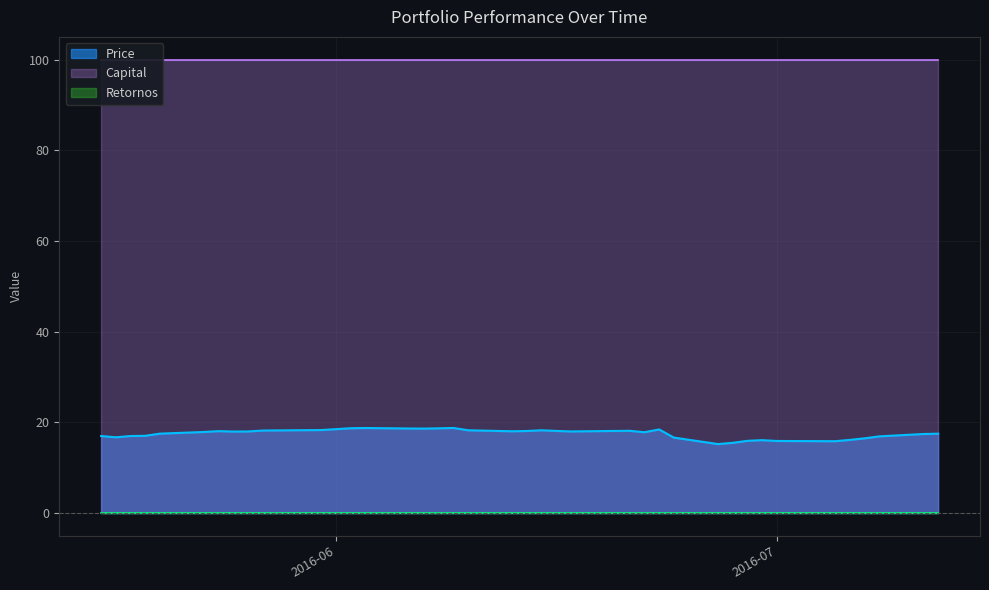

Reading left to right, what are all the values shown in this chart?

Price: 2016-05-16=17.0	2016-05-17=16.7	2016-05-18=17.0	2016-05-19=17.1	2016-05-20=17.5	2016-05-23=17.9	2016-05-24=18.1	2016-05-25=18.0	2016-05-26=18.0	2016-05-27=18.2	2016-05-31=18.3	2016-06-01=18.5	2016-06-02=18.7	2016-06-03=18.8	2016-06-06=18.7	2016-06-07=18.6	2016-06-08=18.7	2016-06-09=18.8	2016-06-10=18.3	2016-06-13=18.1	2016-06-14=18.1	2016-06-15=18.3	2016-06-16=18.1	2016-06-17=18.0	2016-06-20=18.1	2016-06-21=18.2	2016-06-22=17.8	2016-06-23=18.5	2016-06-24=16.7	2016-06-27=15.2	2016-06-28=15.5	2016-06-29=15.9	2016-06-30=16.1	2016-07-01=15.9	2016-07-05=15.9	2016-07-06=16.2	2016-07-07=16.5	2016-07-08=16.9	2016-07-11=17.4	2016-07-12=17.5
Capital: 2016-05-16=100.0	2016-05-17=100.0	2016-05-18=100.0	2016-05-19=100.0	2016-05-20=100.0	2016-05-23=100.0	2016-05-24=100.0	2016-05-25=100.0	2016-05-26=100.0	2016-05-27=100.0	2016-05-31=100.0	2016-06-01=100.0	2016-06-02=100.0	2016-06-03=100.0	2016-06-06=100.0	2016-06-07=100.0	2016-06-08=100.0	2016-06-09=100.0	2016-06-10=100.0	2016-06-13=100.0	2016-06-14=100.0	2016-06-15=100.0	2016-06-16=100.0	2016-06-17=100.0	2016-06-20=100.0	2016-06-21=100.0	2016-06-22=100.0	2016-06-23=100.0	2016-06-24=100.0	2016-06-27=100.0	2016-06-28=100.0	2016-06-29=100.0	2016-06-30=100.0	2016-07-01=100.0	2016-07-05=100.0	2016-07-06=100.0	2016-07-07=100.0	2016-07-08=100.0	2016-07-11=100.0	2016-07-12=100.0
Retornos: 2016-05-16=0.0	2016-05-17=0.0	2016-05-18=0.0	2016-05-19=0.0	2016-05-20=0.0	2016-05-23=0.0	2016-05-24=0.0	2016-05-25=0.0	2016-05-26=0.0	2016-05-27=0.0	2016-05-31=0.0	2016-06-01=0.0	2016-06-02=0.0	2016-06-03=0.0	2016-06-06=0.0	2016-06-07=0.0	2016-06-08=0.0	2016-06-09=0.0	2016-06-10=0.0	2016-06-13=0.0	2016-06-14=0.0	2016-06-15=0.0	2016-06-16=0.0	2016-06-17=0.0	2016-06-20=0.0	2016-06-21=0.0	2016-06-22=0.0	2016-06-23=0.0	2016-06-24=0.0	2016-06-27=0.0	2016-06-28=0.0	2016-06-29=0.0	2016-06-30=0.0	2016-07-01=0.0	2016-07-05=0.0	2016-07-06=0.0	2016-07-07=0.0	2016-07-08=0.0	2016-07-11=0.0	2016-07-12=0.0